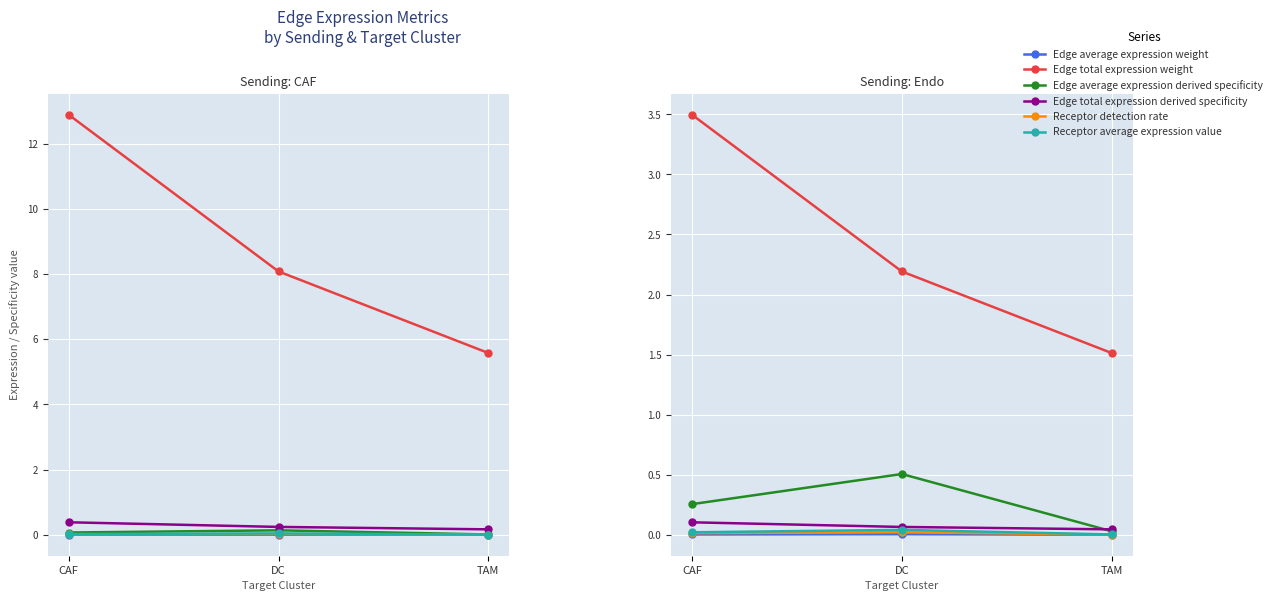

What is the difference between the maximum and minimum values in the Edge average expression derived specificity series?

0.5